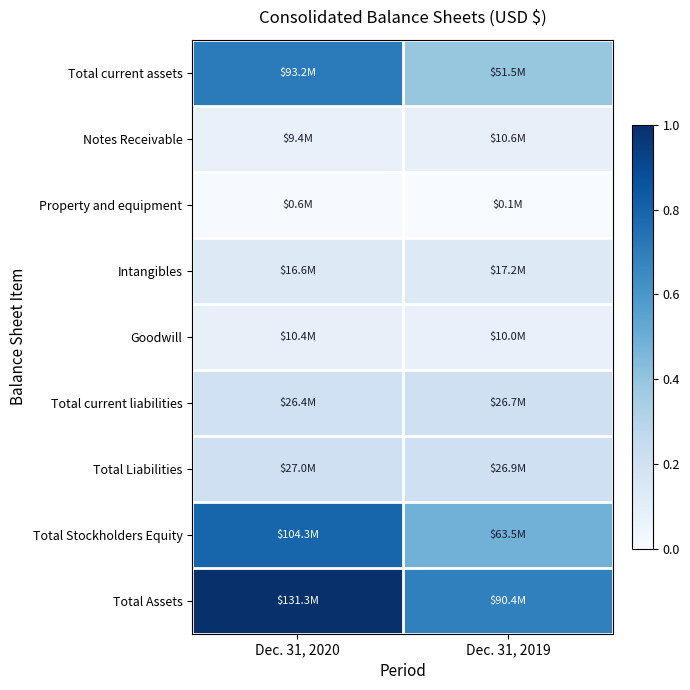

Between Dec. 31, 2020 and Dec. 31, 2019, which is larger?

Dec. 31, 2020